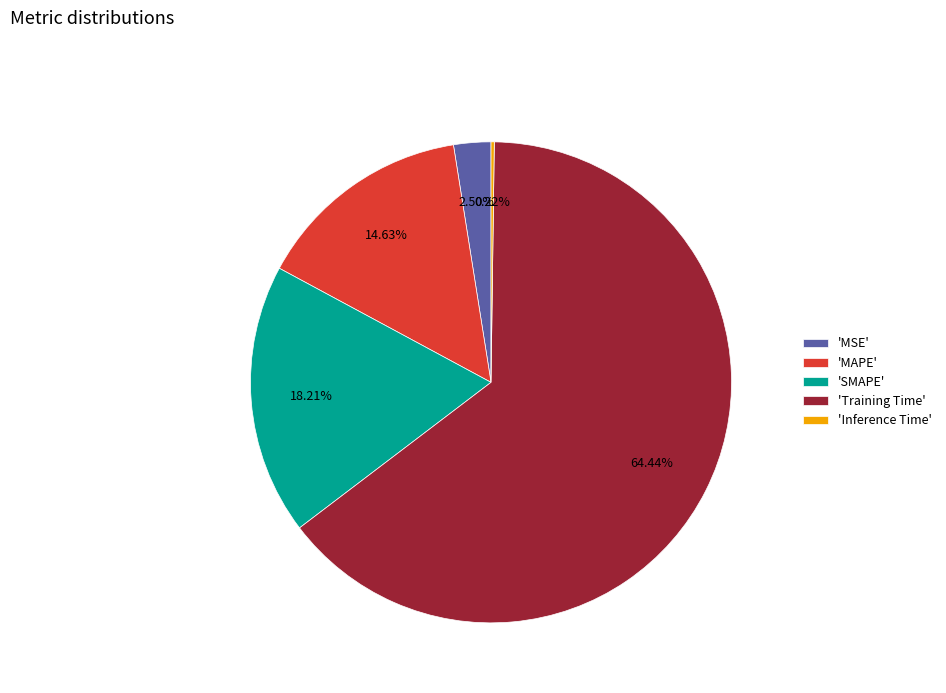

What is the largest slice in the pie chart?

'Training Time'